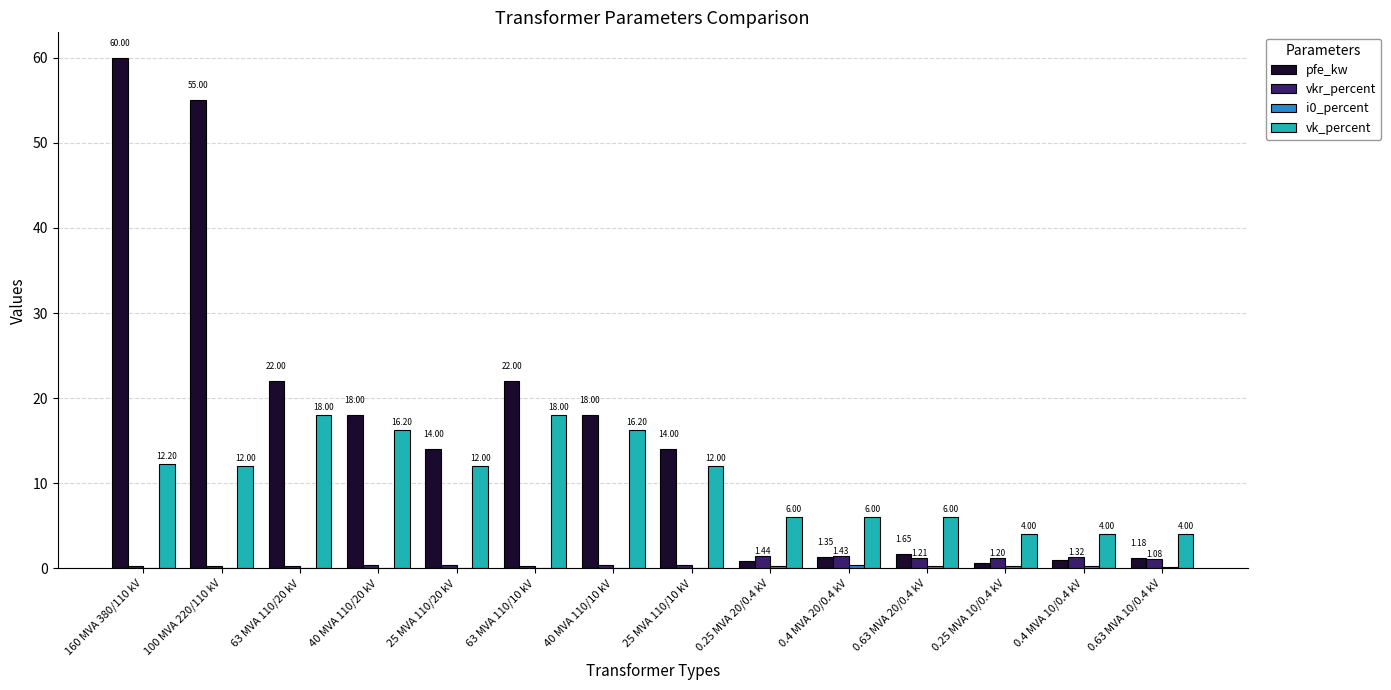

Between 0.4 MVA 20/0.4 kV and 0.4 MVA 10/0.4 kV, which series saw the biggest shift?

vk_percent